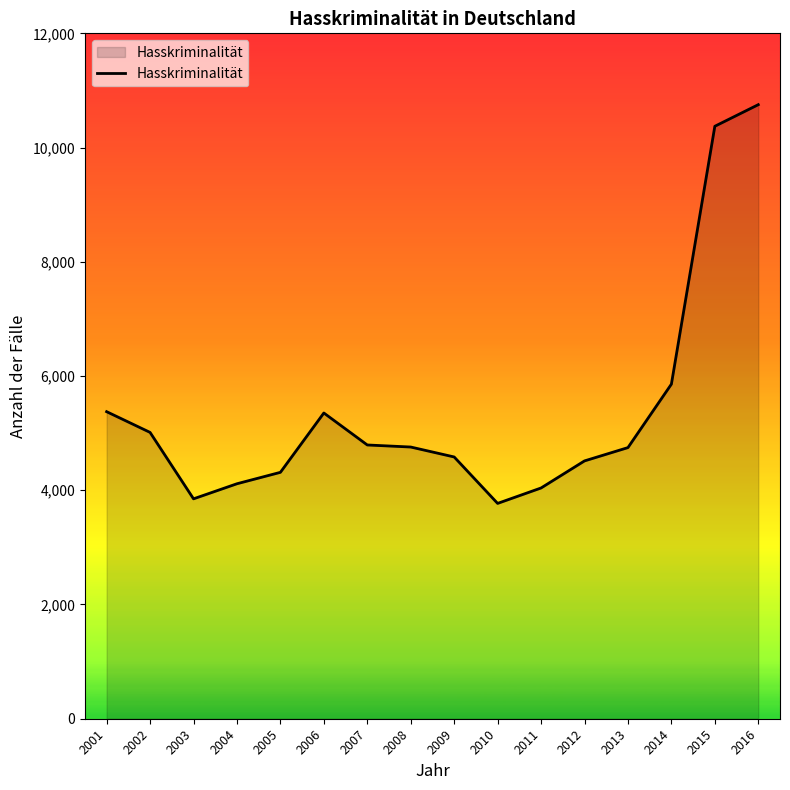

What is the difference between the maximum and minimum values?

6981